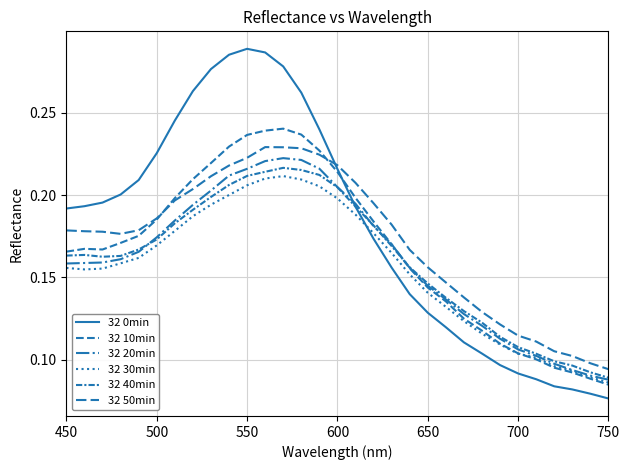

Reading right to left, list all the values displayed in this chart.

32 0min: 0.1	0.1	0.1	0.1	0.1	0.1	0.1	0.1	0.1	0.1	0.1	0.1	0.2	0.2	0.2	0.2	0.2	0.3	0.3	0.3	0.3	0.3	0.3	0.3	0.2	0.2	0.2	0.2	0.2	0.2	0.2
32 10min: 0.1	0.1	0.1	0.1	0.1	0.1	0.1	0.1	0.1	0.1	0.1	0.2	0.2	0.2	0.2	0.2	0.2	0.2	0.2	0.2	0.2	0.2	0.2	0.2	0.2	0.2	0.2	0.2	0.2	0.2	0.2
32 20min: 0.1	0.1	0.1	0.1	0.1	0.1	0.1	0.1	0.1	0.1	0.1	0.2	0.2	0.2	0.2	0.2	0.2	0.2	0.2	0.2	0.2	0.2	0.2	0.2	0.2	0.2	0.2	0.2	0.2	0.2	0.2
32 30min: 0.1	0.1	0.1	0.1	0.1	0.1	0.1	0.1	0.1	0.1	0.1	0.2	0.2	0.2	0.2	0.2	0.2	0.2	0.2	0.2	0.2	0.2	0.2	0.2	0.2	0.2	0.2	0.2	0.2	0.2	0.2
32 40min: 0.1	0.1	0.1	0.1	0.1	0.1	0.1	0.1	0.1	0.1	0.1	0.2	0.2	0.2	0.2	0.2	0.2	0.2	0.2	0.2	0.2	0.2	0.2	0.2	0.2	0.2	0.2	0.2	0.2	0.2	0.2
32 50min: 0.1	0.1	0.1	0.1	0.1	0.1	0.1	0.1	0.1	0.1	0.2	0.2	0.2	0.2	0.2	0.2	0.2	0.2	0.2	0.2	0.2	0.2	0.2	0.2	0.2	0.2	0.2	0.2	0.2	0.2	0.2